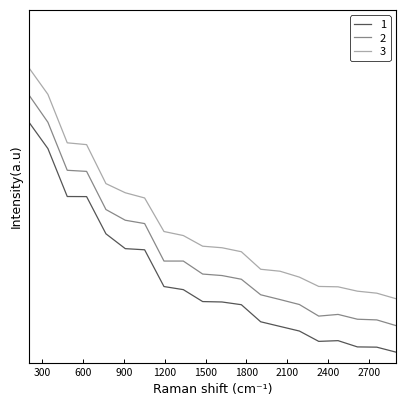

How many interior local peaks does the 2 series have?

2